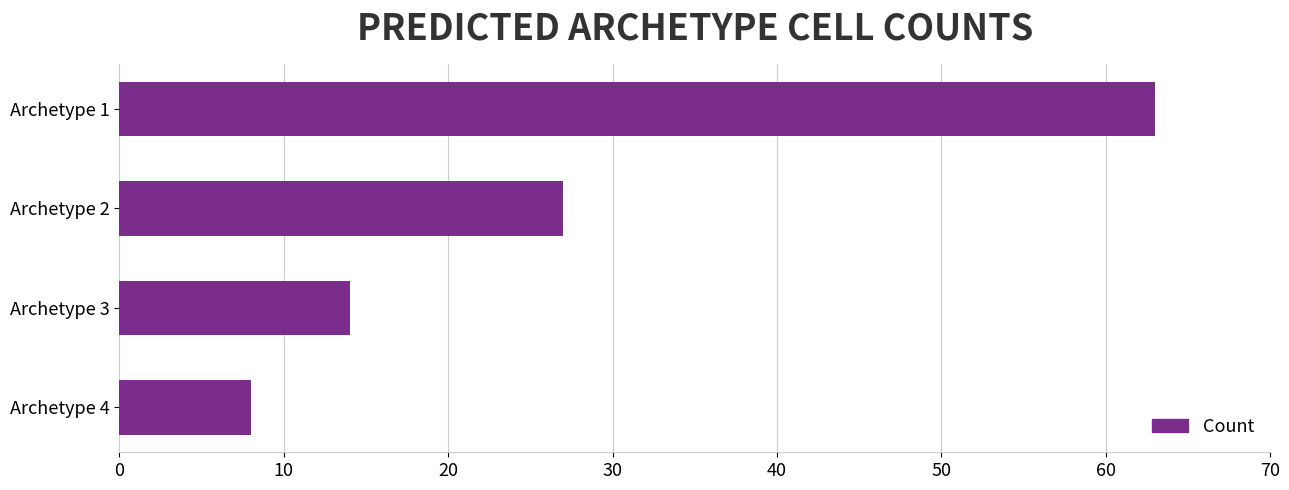

What is the sum of the values at Archetype 4 and Archetype 3?

22